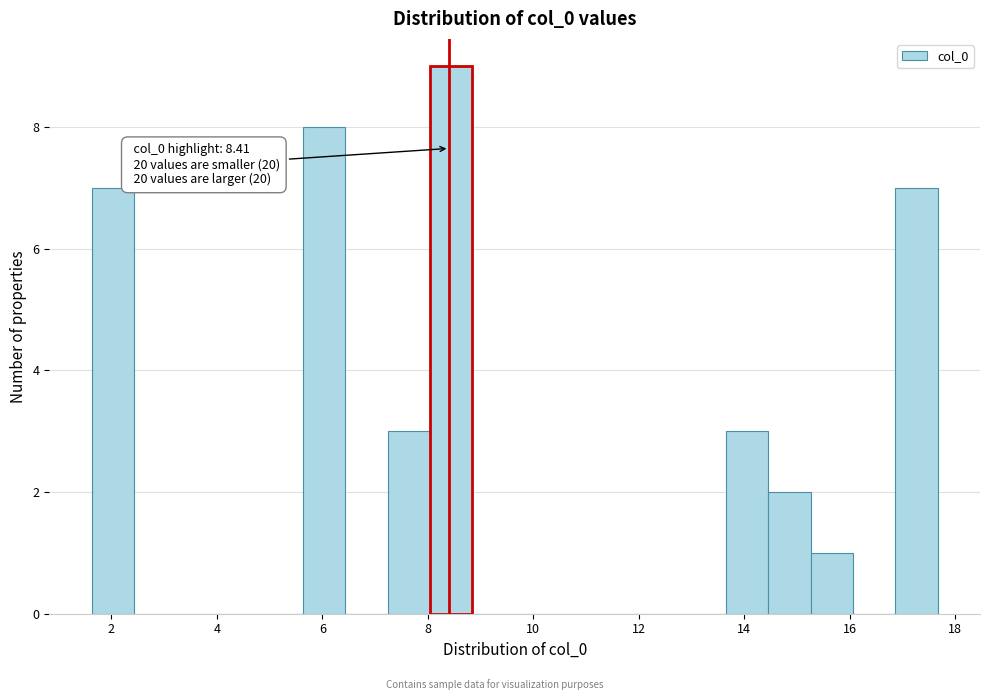

Which range on the x-axis has the tallest bar?

8.0 to 8.8